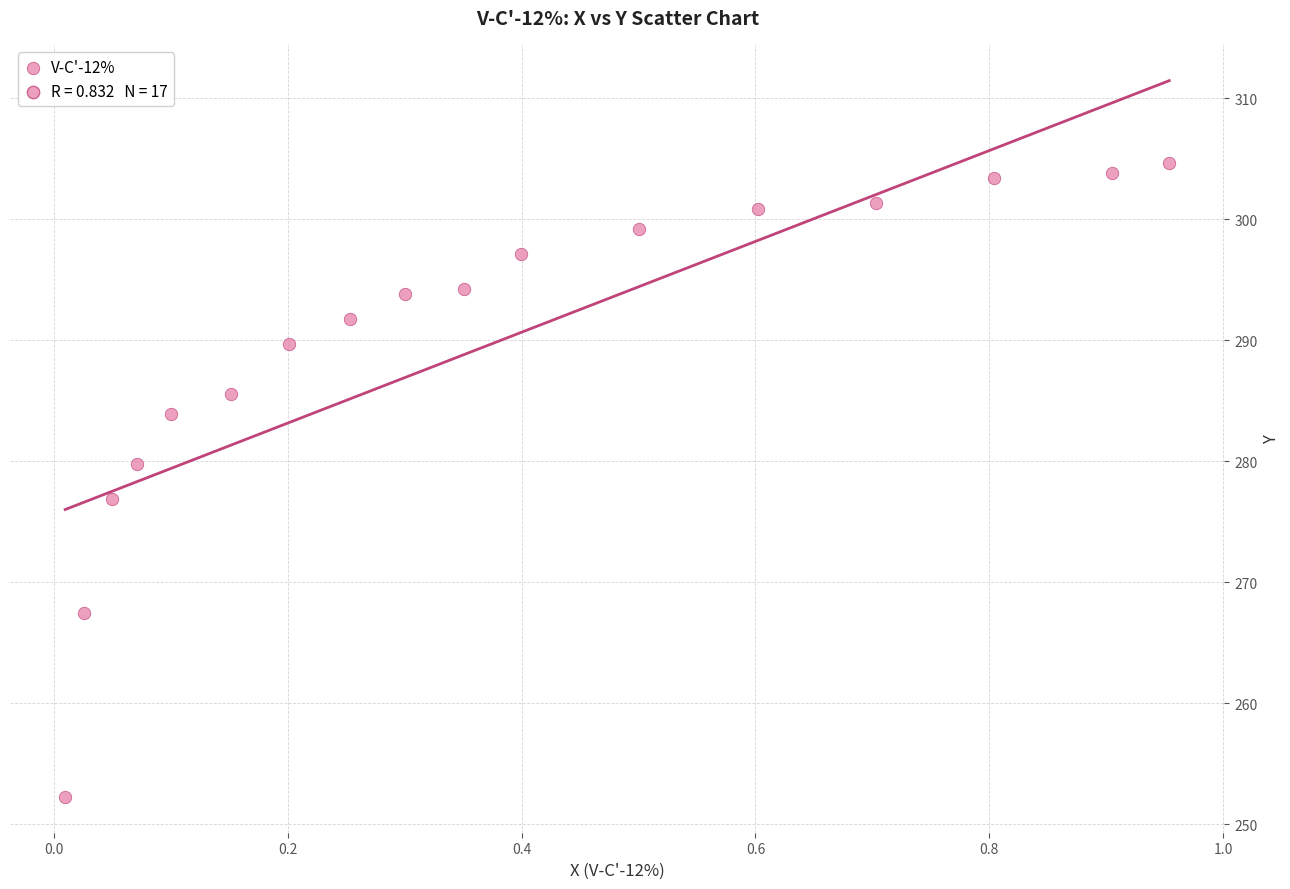

What is the range of X values (max minus min)?

0.9